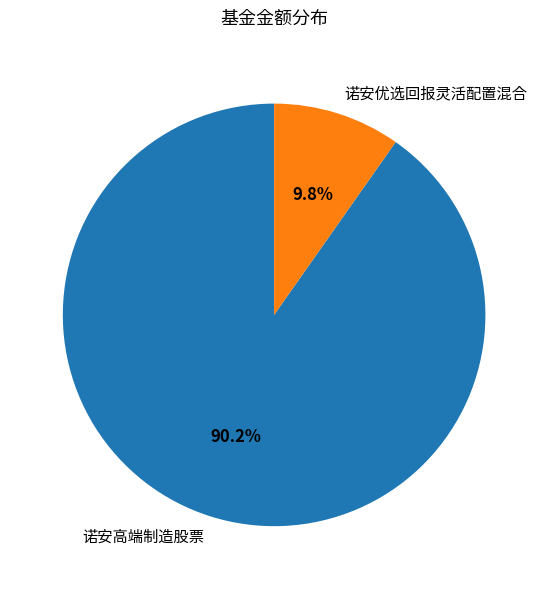

Which category has the smallest portion of the pie?

诺安优选回报灵活配置混合